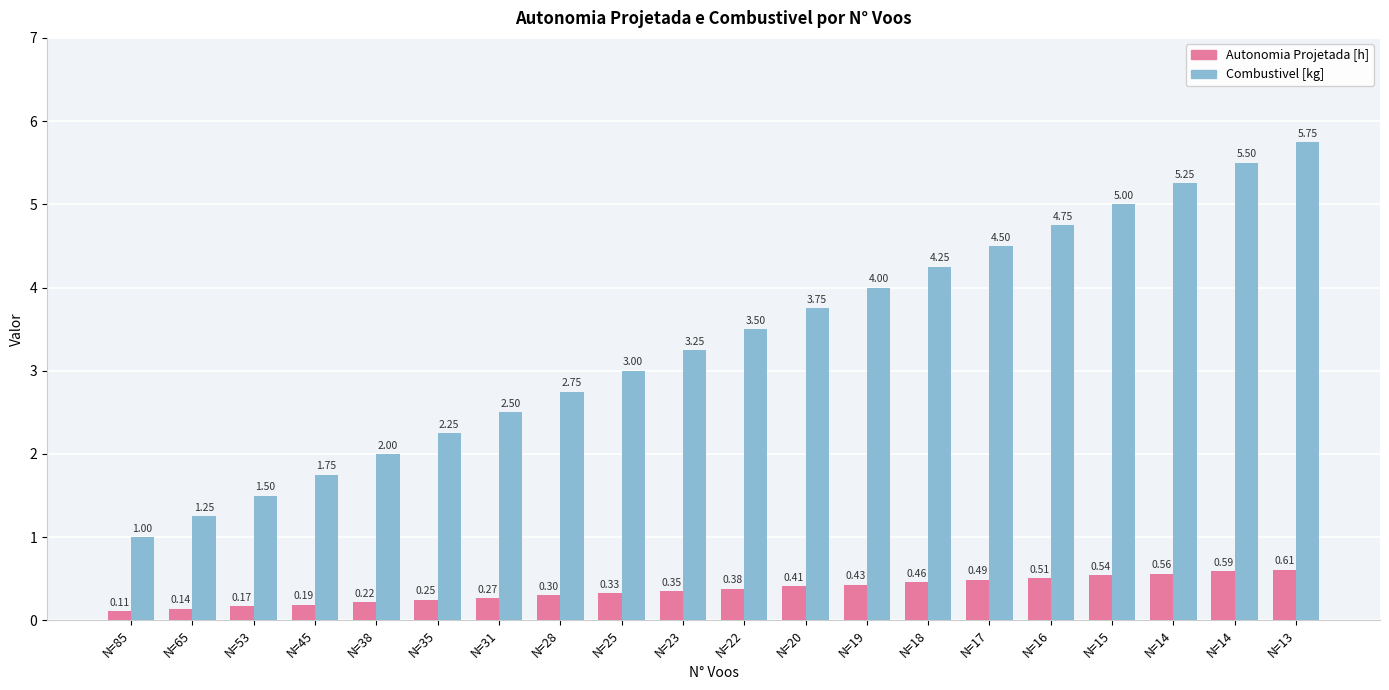

What are all the series names shown in the legend?

Autonomia Projetada [h], Combustivel [kg]